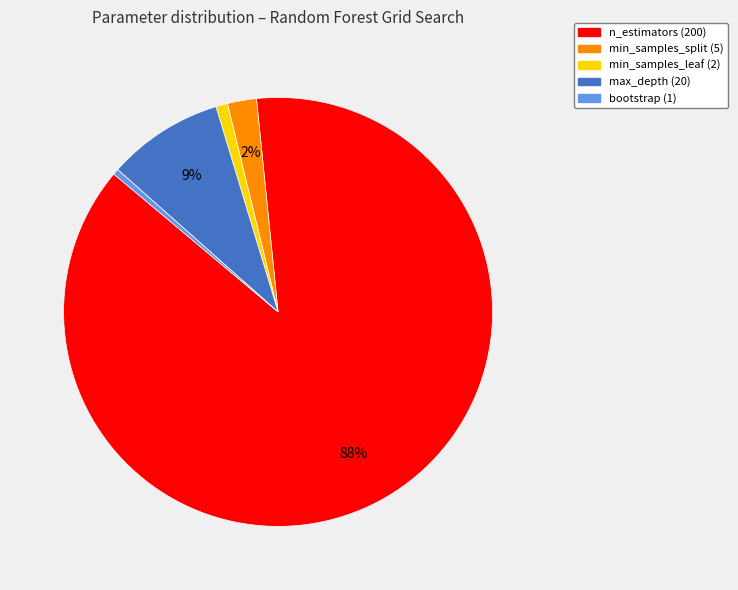

Which category has the biggest portion of the pie?

n_estimators